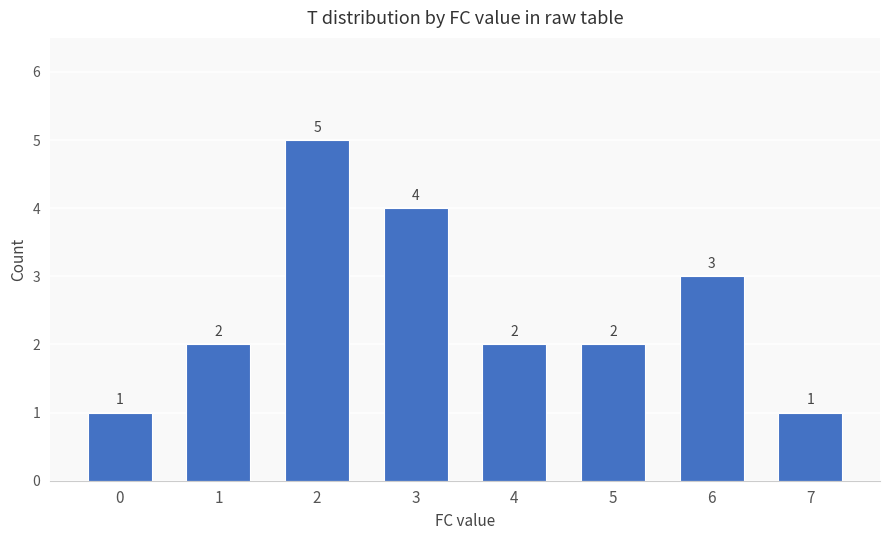

Between 5 and 7, which is larger?

5